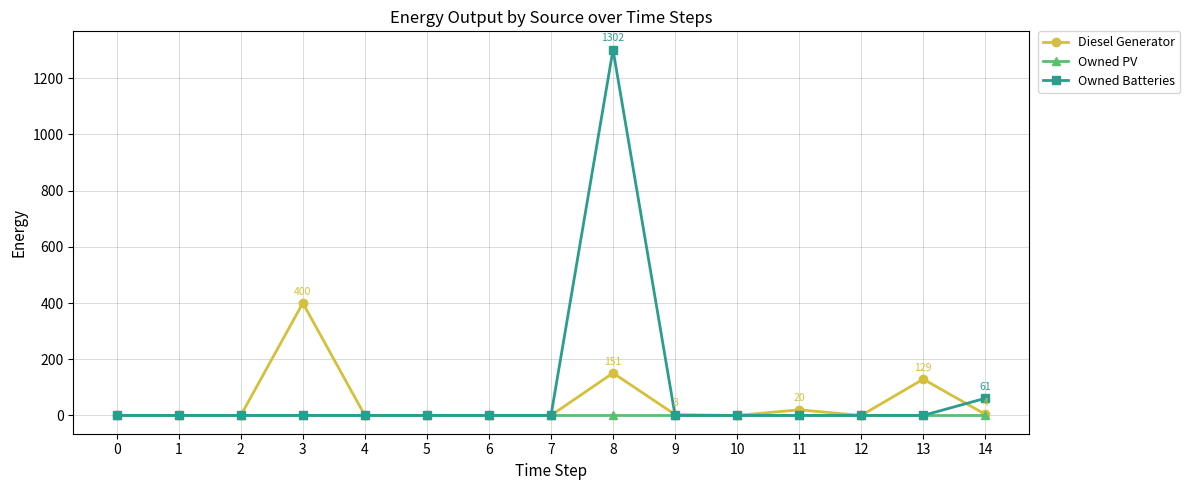

At how many categories does at least one series exceed 747?

1